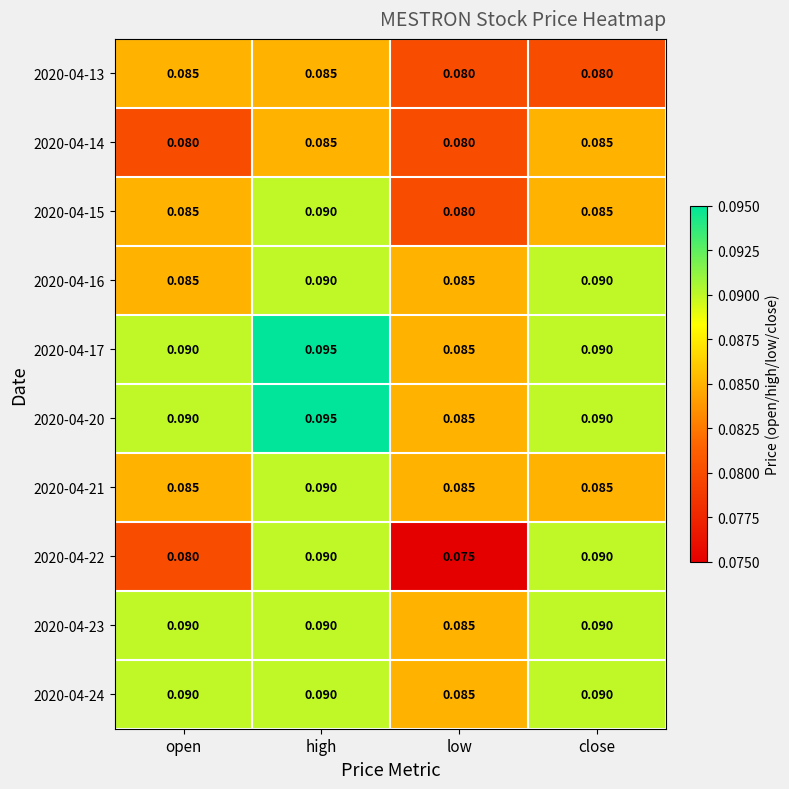

At which label does 2020-04-22 reach its minimum?

low